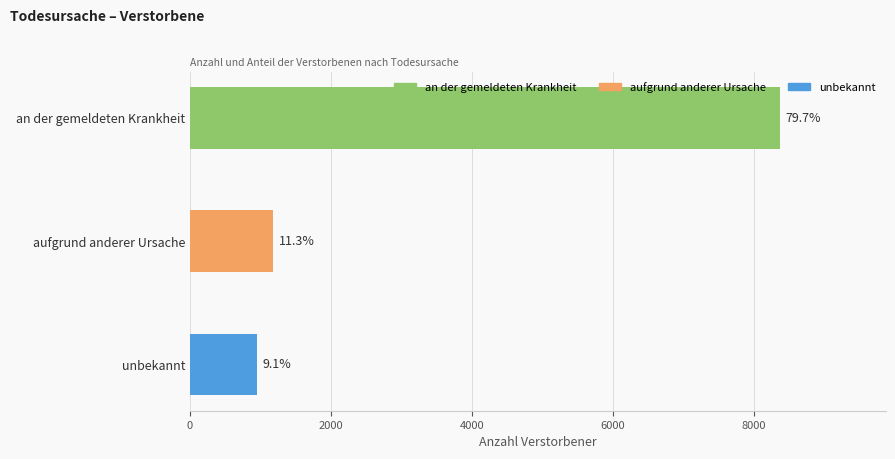

What is the approximate value at an der gemeldeten Krankheit, to the nearest 100?

8400